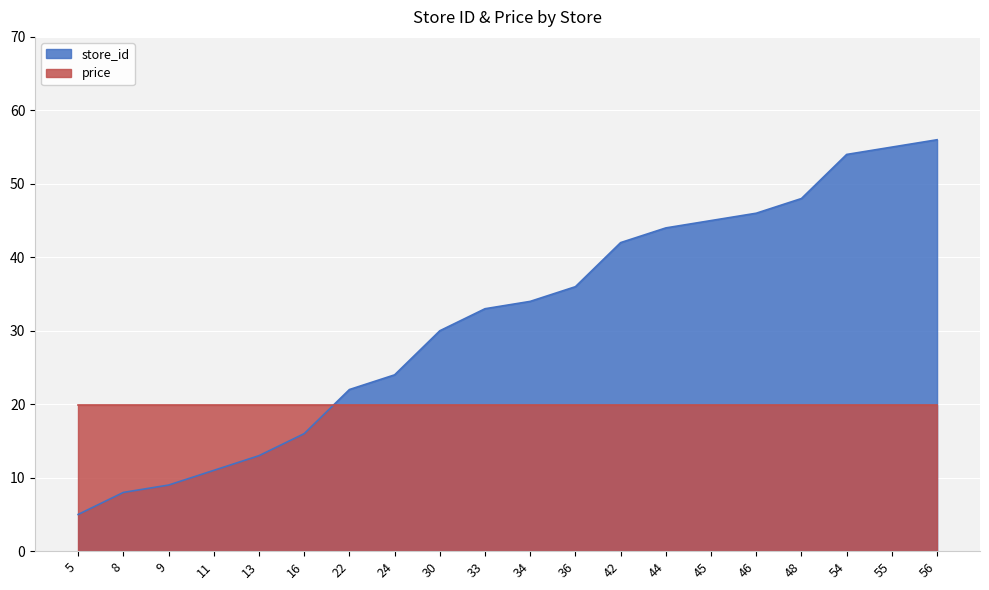

What is the smallest value displayed?

5.0